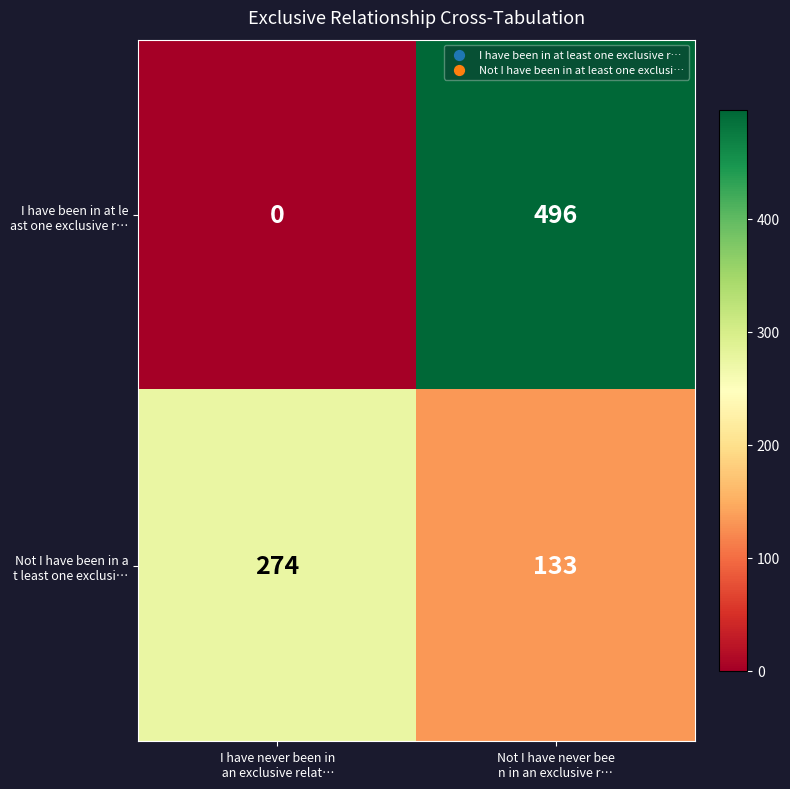

What is the total value across all series at I have never been in
 an exclusive relat…?

274